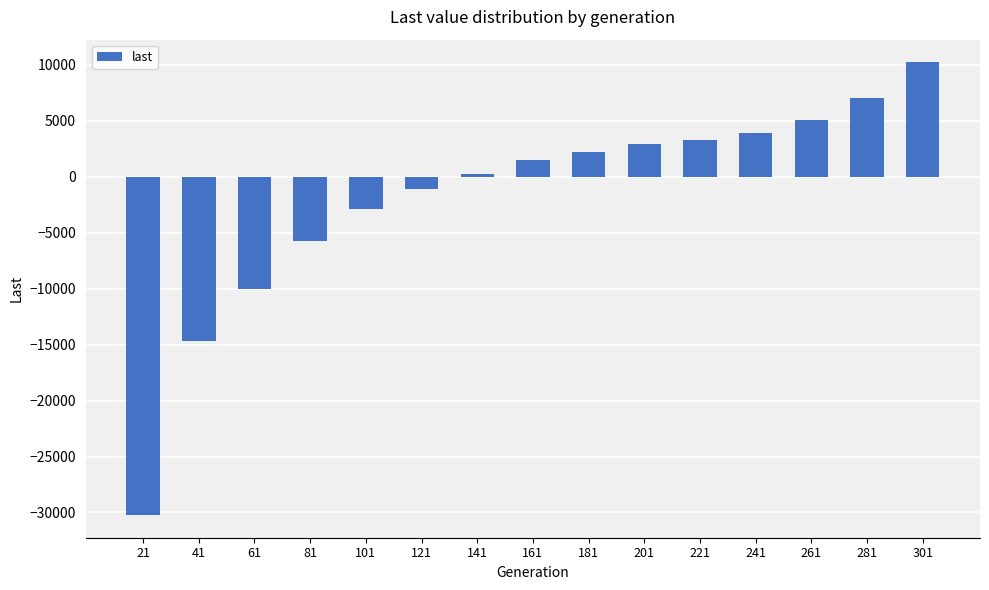

What is the minimum value shown in the chart?

-30234